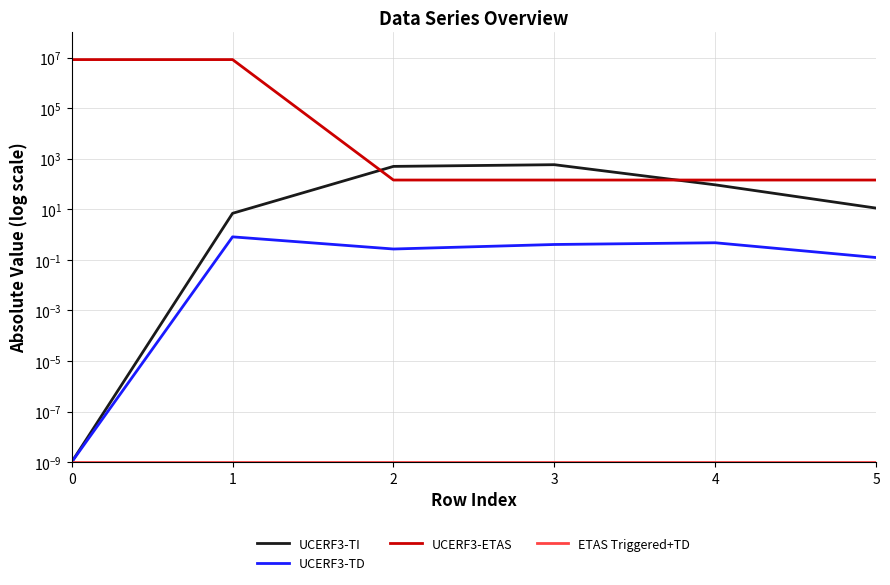

List the series in order of their peak value, lowest first.

ETAS Triggered+TD, UCERF3-TD, UCERF3-TI, UCERF3-ETAS